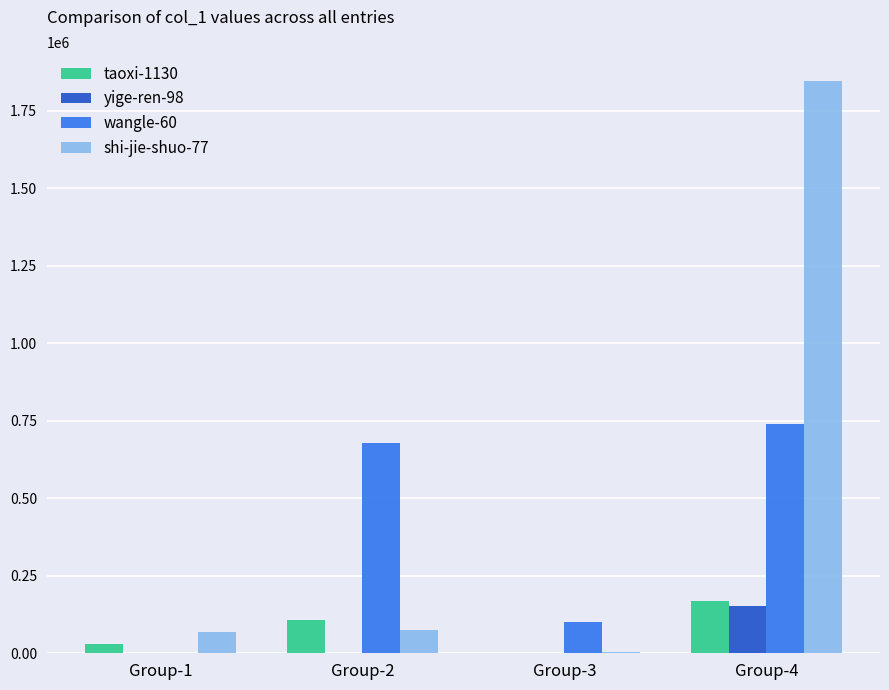

At which category does the chart reach its peak across all series?

Group-4